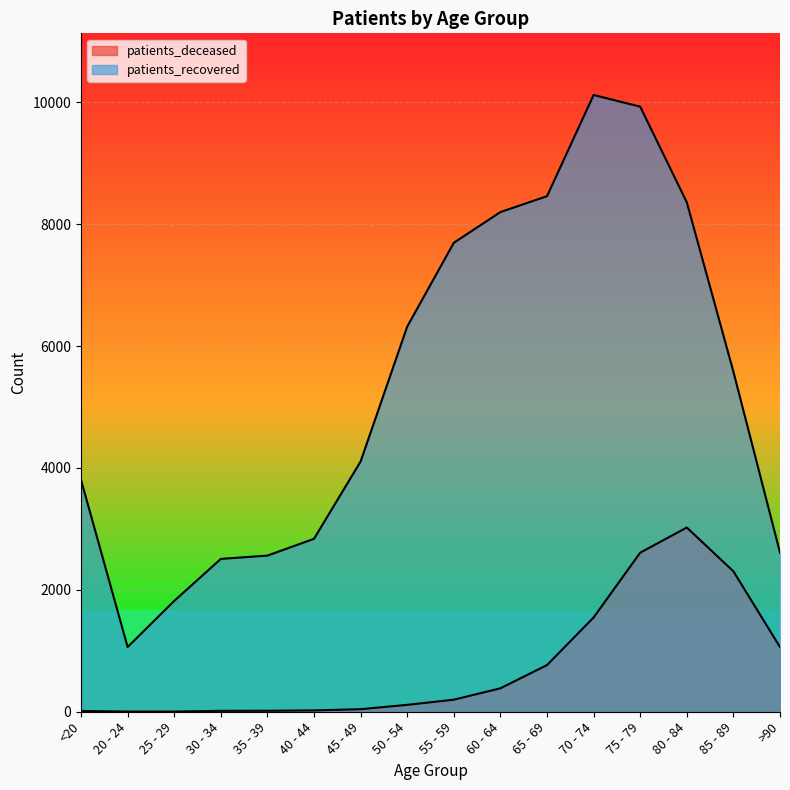

True or false: patients_recovered and patients_deceased cross at least once.

False